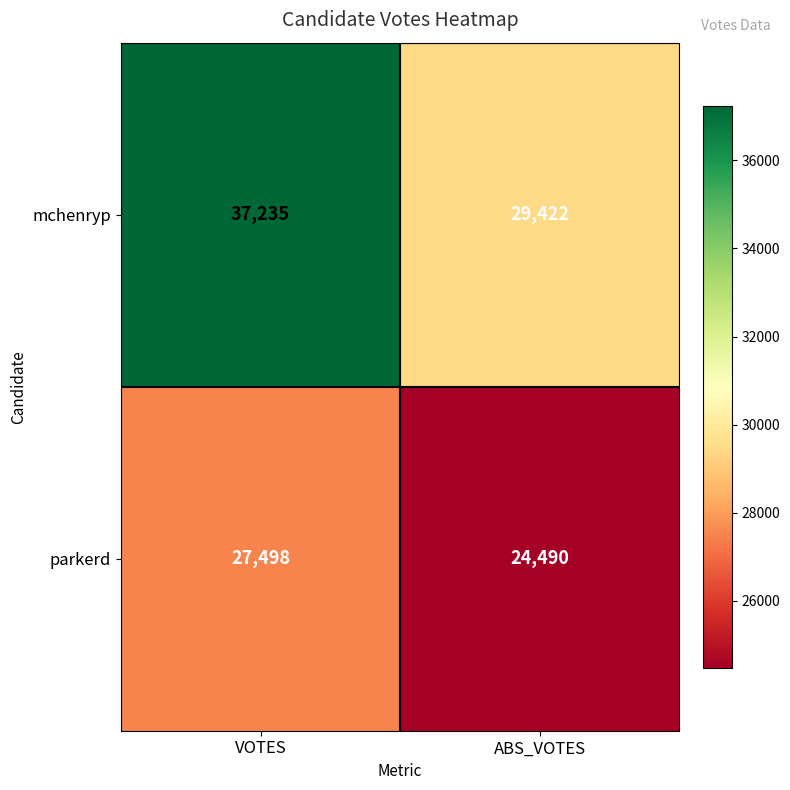

Which series has the largest range (max minus min)?

mchenryp